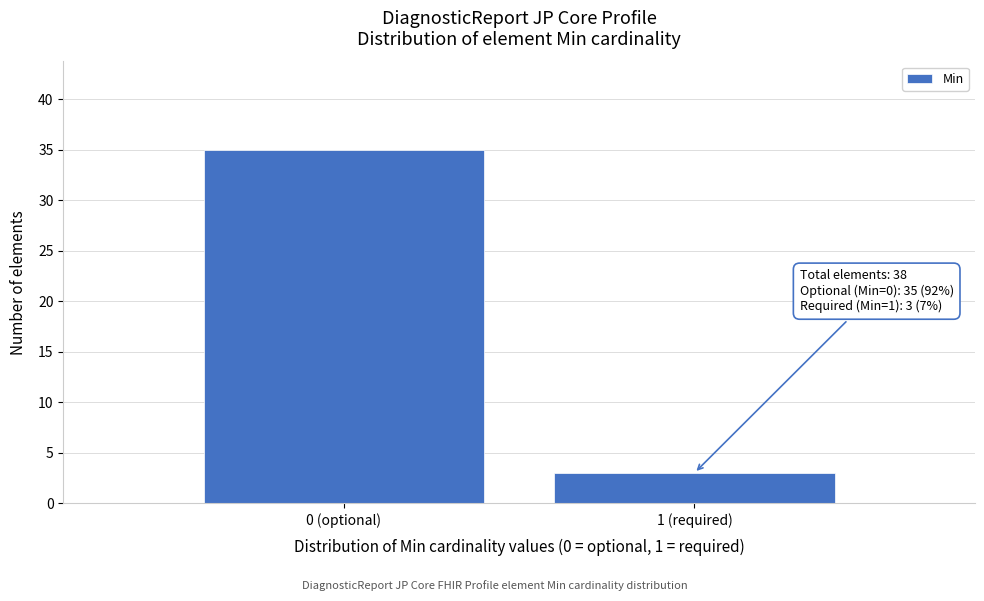

Reading left to right, transcribe all the data shown in this chart.

0 (optional)=35	1 (required)=3